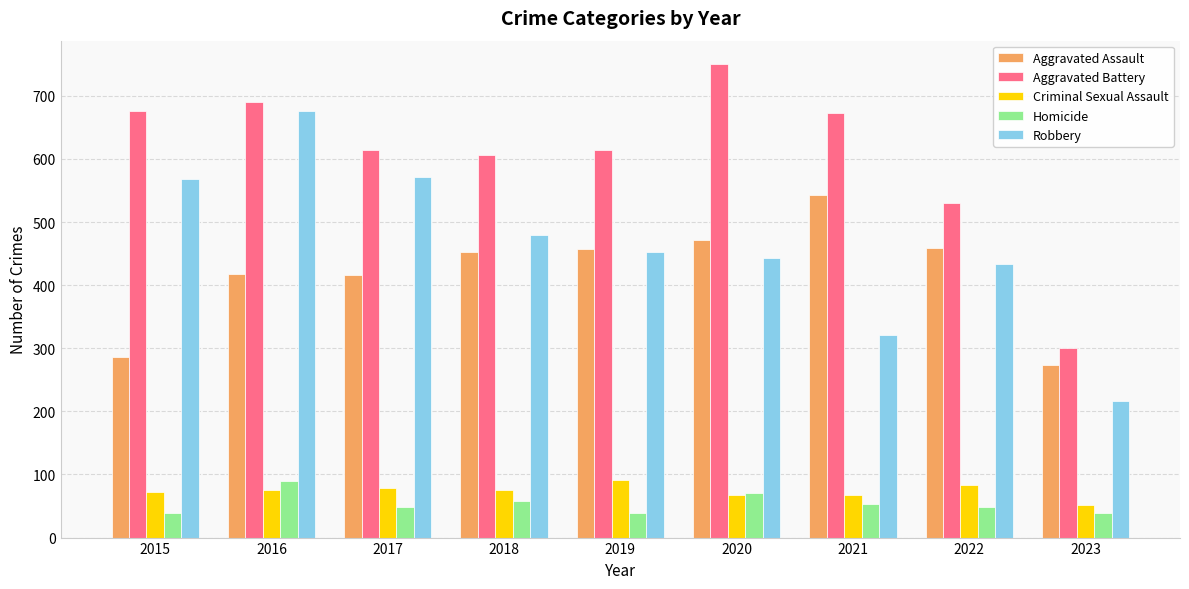

What is the value of the Criminal Sexual Assault bar at the 5th from the left?

91